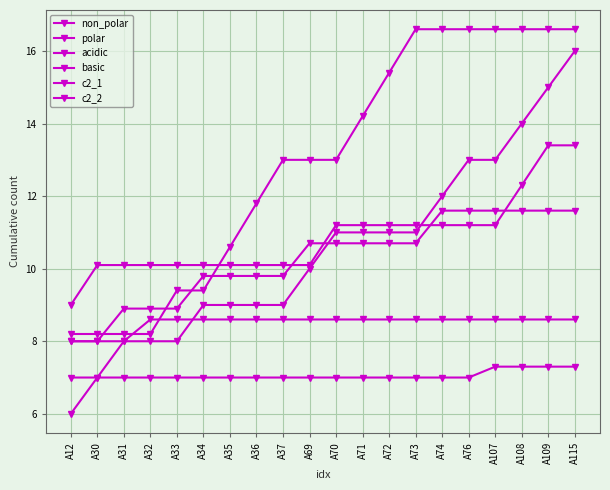

True or false: acidic and basic cross at least once.

False